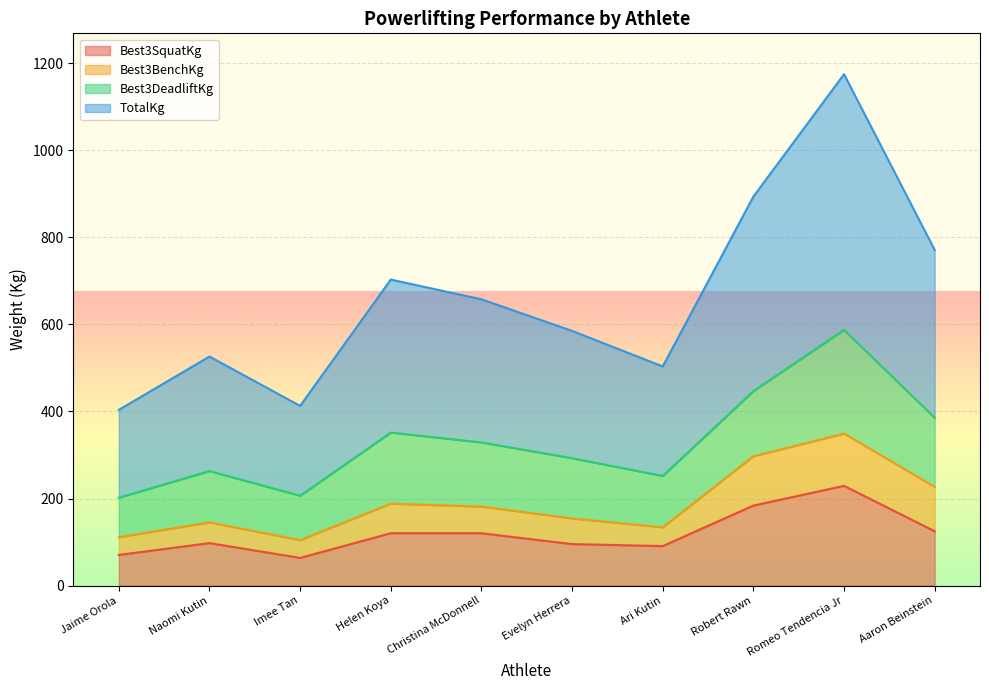

What is the value of the Best3SquatKg point at the 5th from the left?

120.2